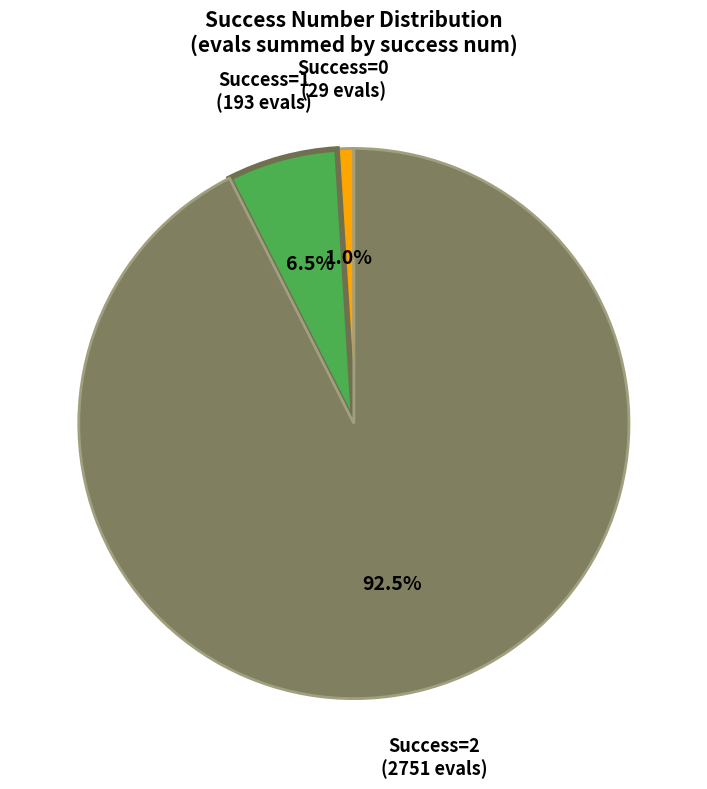

Is there any slice that represents more than half of the pie?

Yes